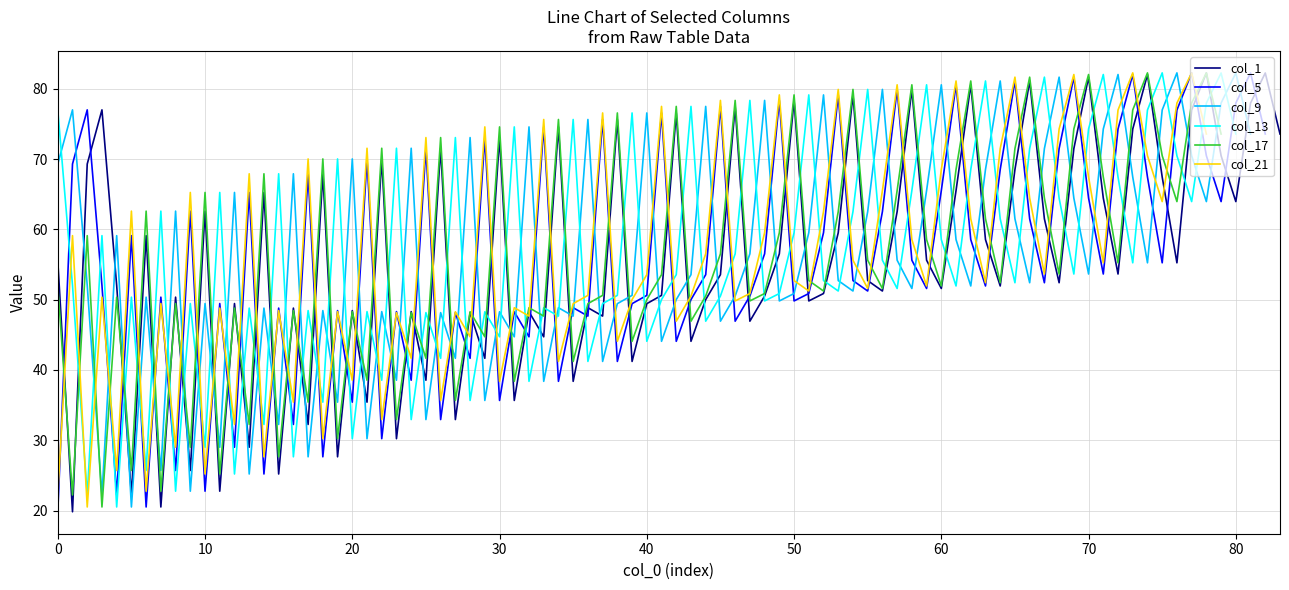

What is the sum of the col_5 values at 0 and 1?

43.2